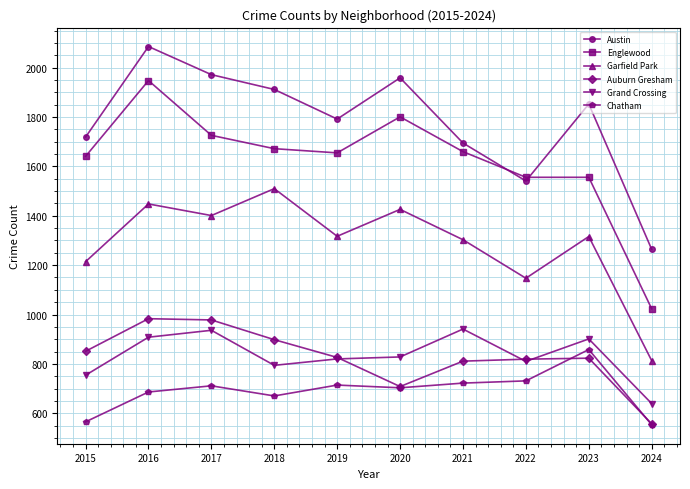

True or false: Garfield Park and Grand Crossing cross at least once.

False